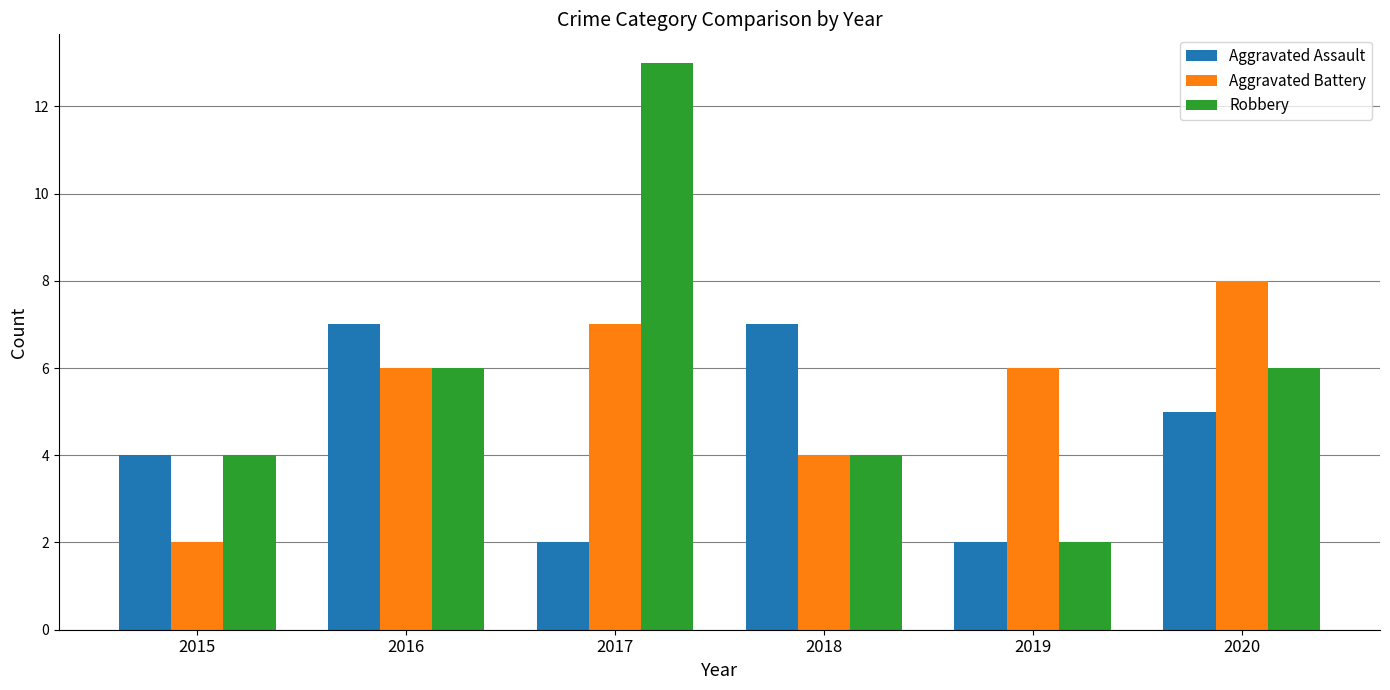

What is the maximum value for Aggravated Battery?

8